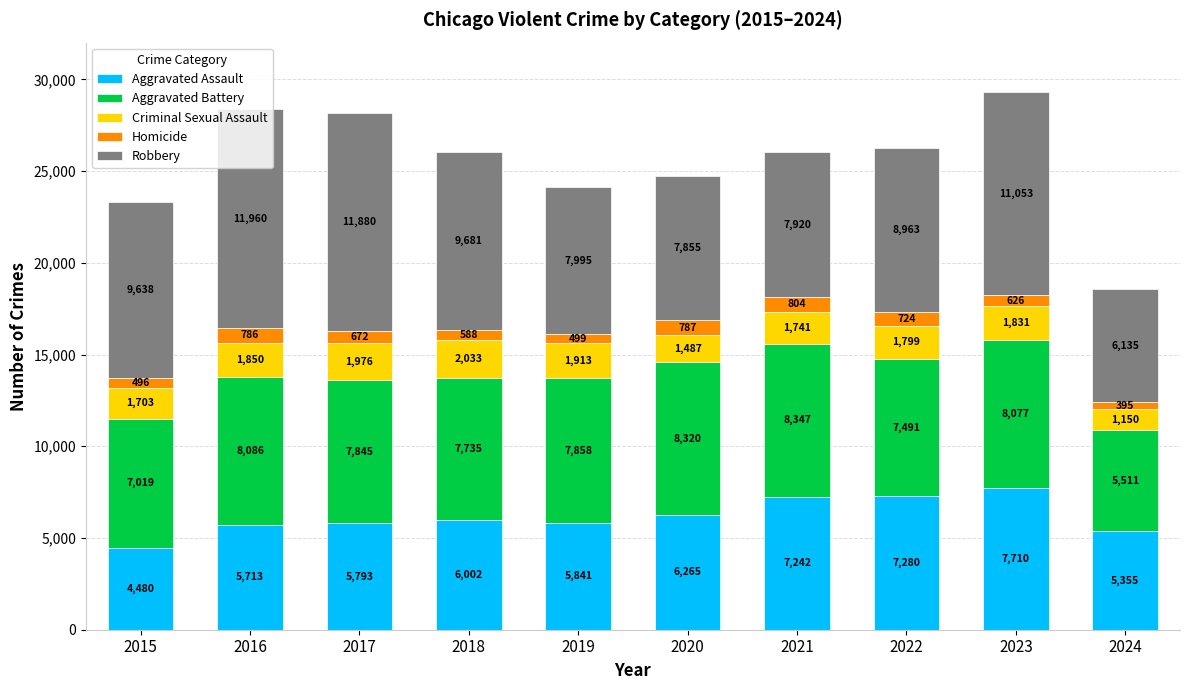

How many bars are there in total?

10